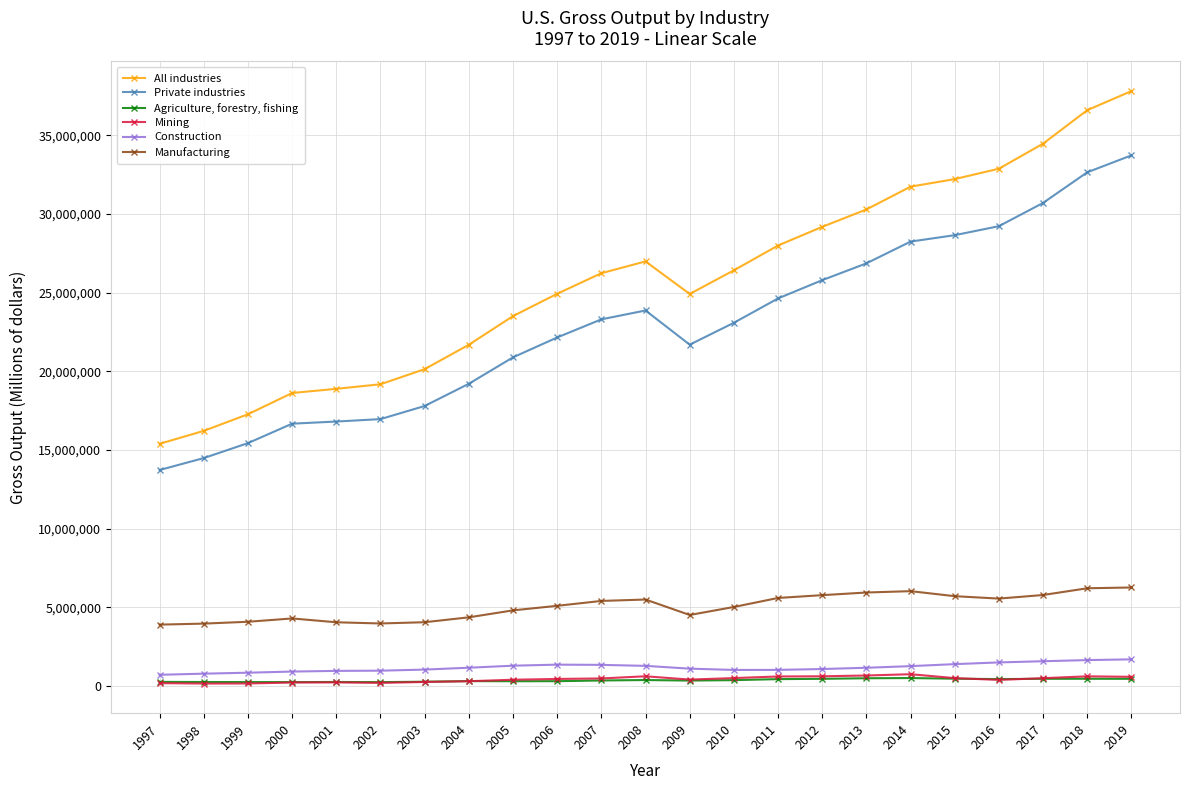

True or false: Private industries and Agriculture, forestry, fishing cross at least once.

False